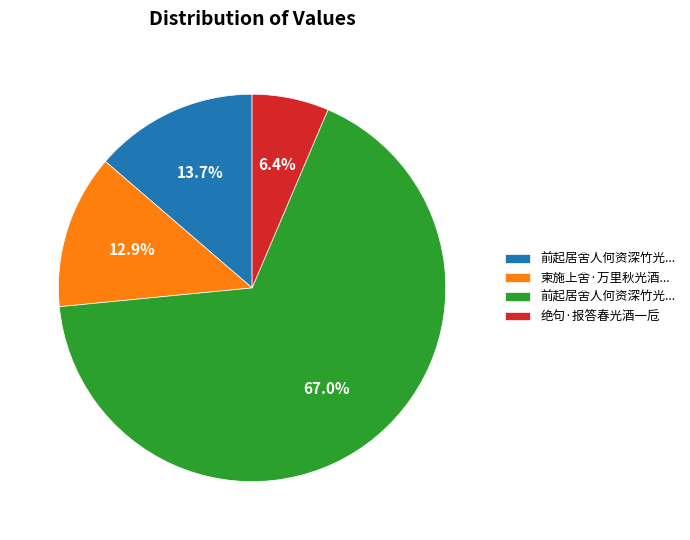

Is there any slice that represents more than half of the pie?

Yes